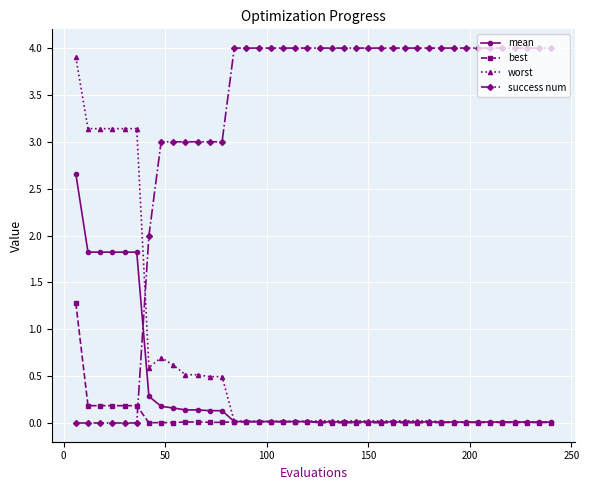

List the series in order of their peak value, highest first.

success num, worst, mean, best